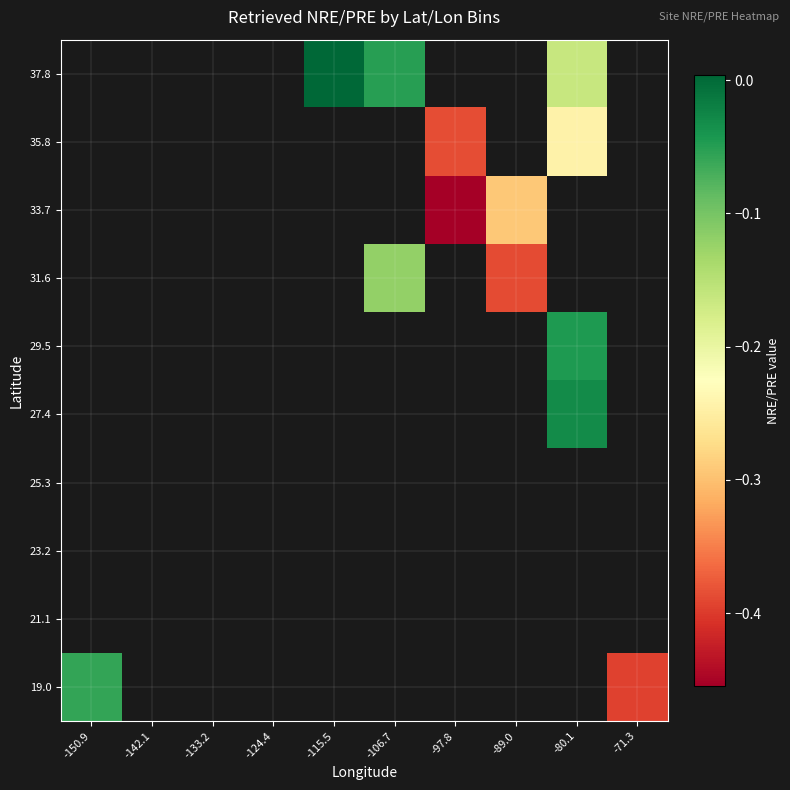

Which has a higher value, -150.9 or -106.7?

-106.7